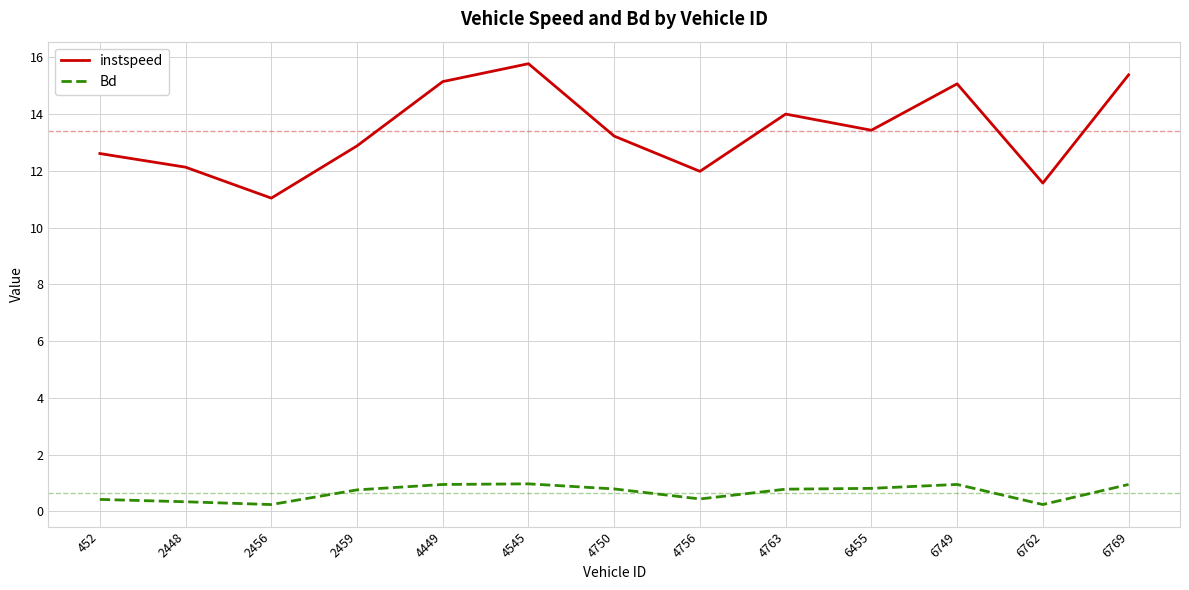

At how many categories does at least one series exceed 0?

13